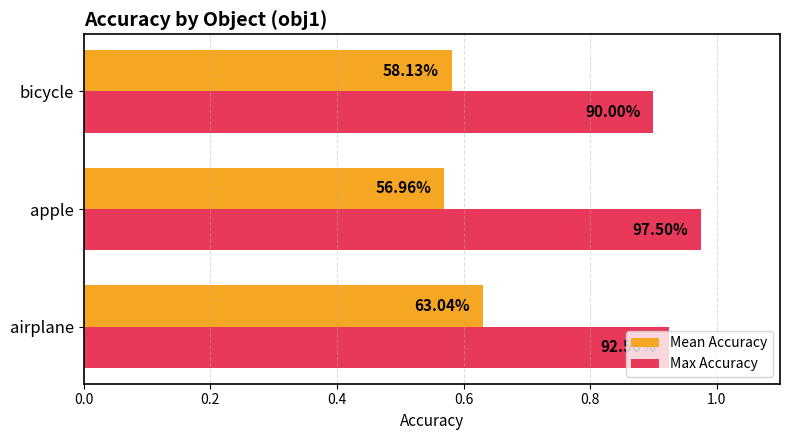

What are all the series names shown in the legend?

Mean Accuracy, Max Accuracy